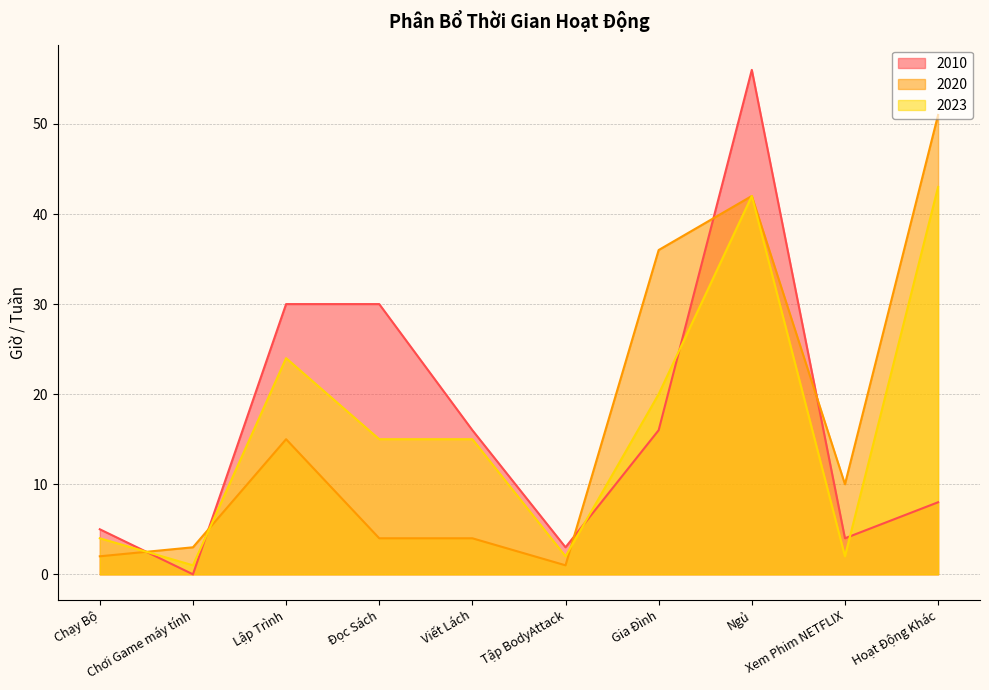

True or false: 2023 and 2020 intersect in this chart.

True